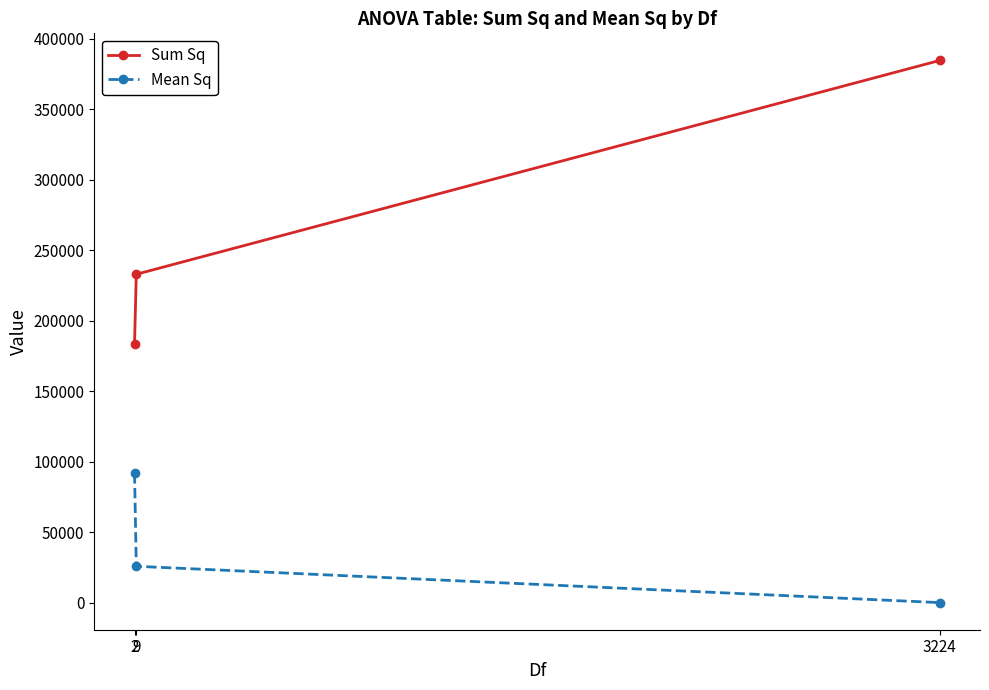

What is the value of the Mean Sq point at the 2nd from the left?

25877.5